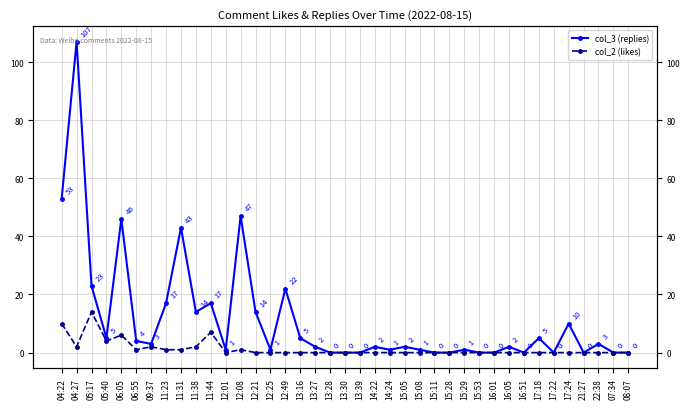

What is the difference between the maximum and second lowest values in the col_3 (replies) series?

107